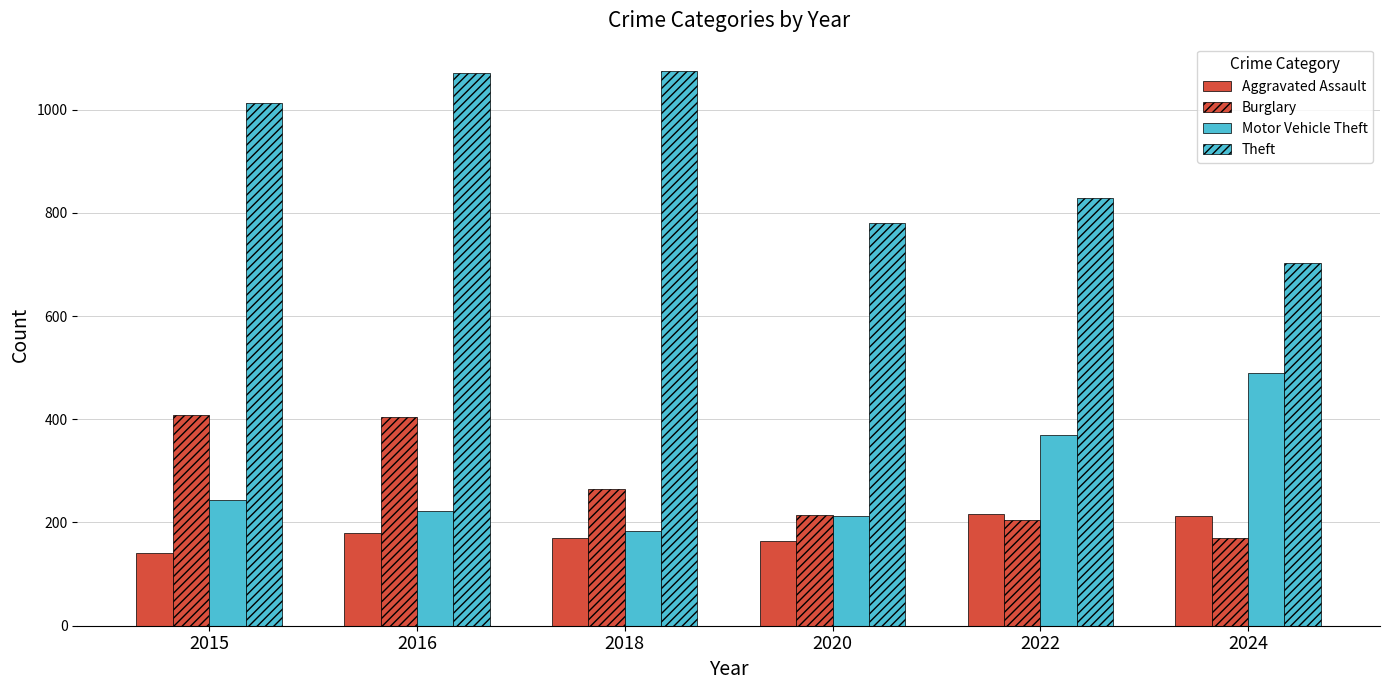

Are the bars grouped side by side (vs. stacked)?

Yes